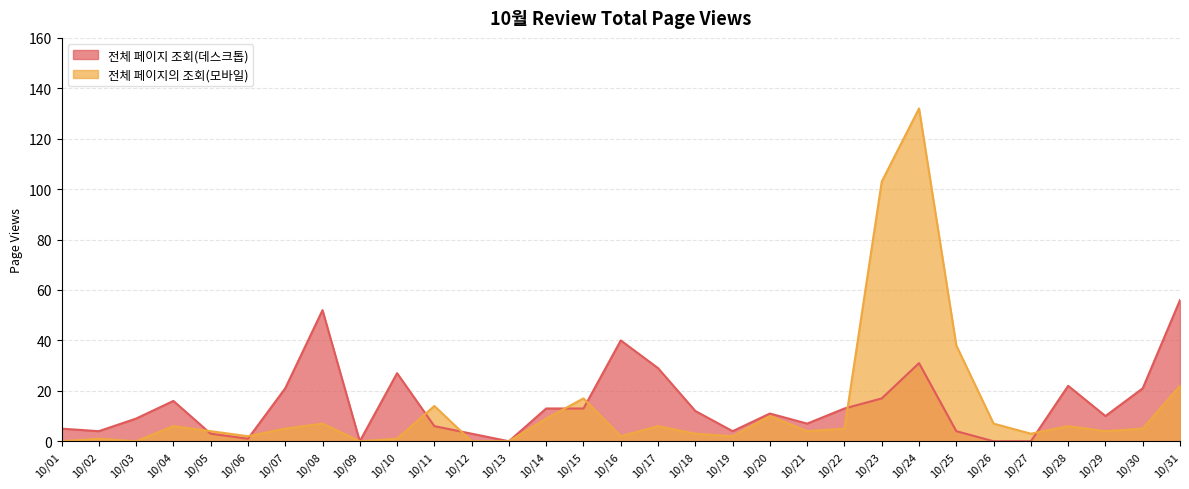

Which category has the highest value in the 전체 페이지 조회(데스크톱) series?

10/31